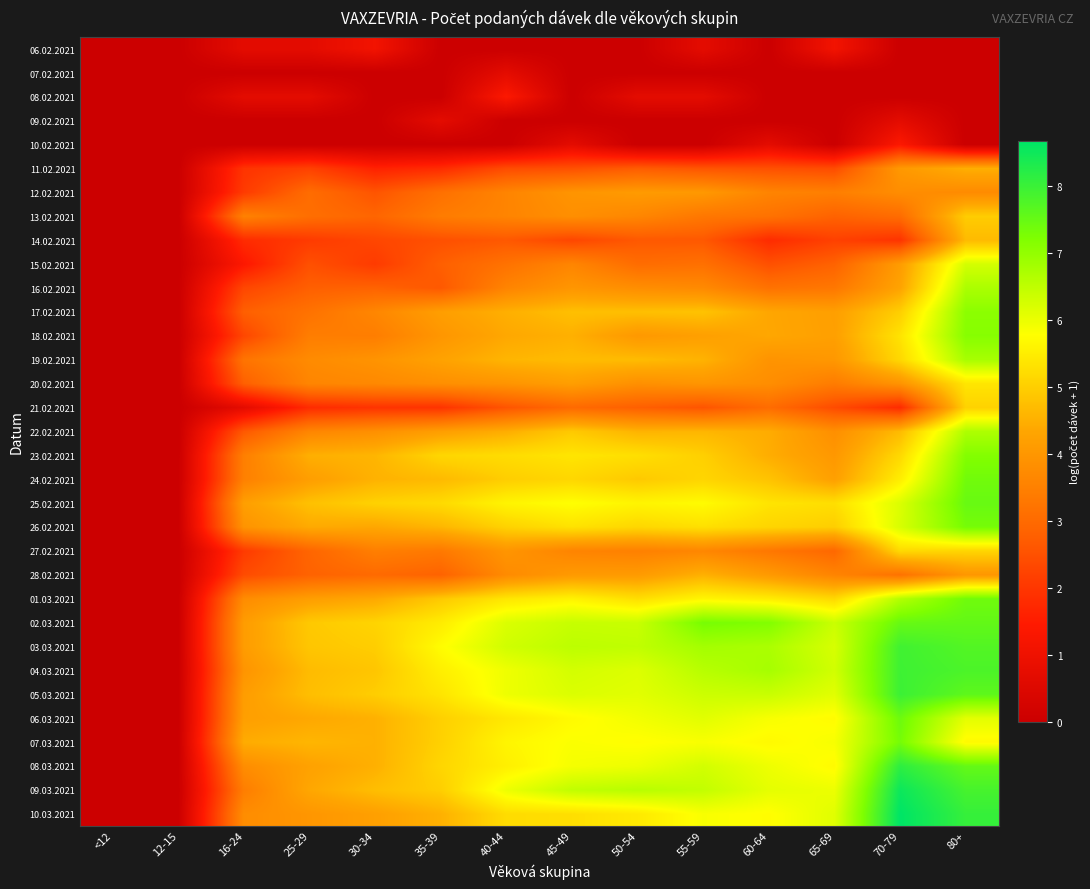

At which category is the sum across all series the highest?

80+